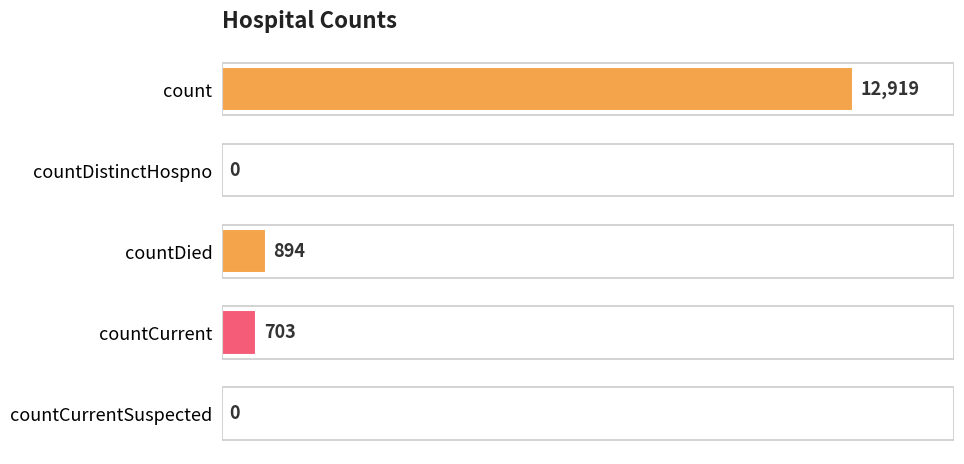

Which label corresponds to the largest value in the chart?

count